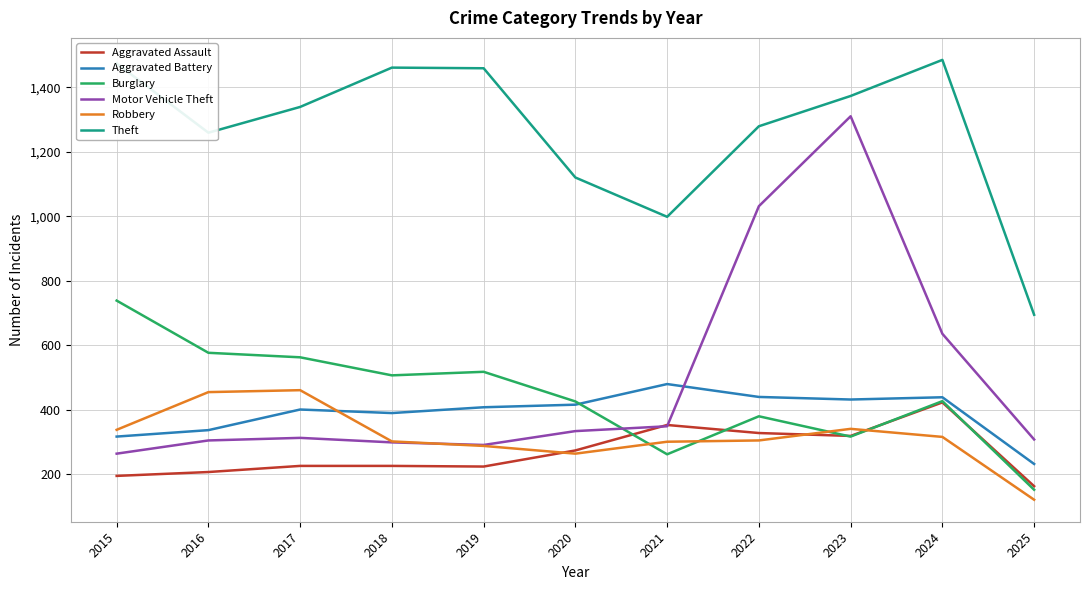

Does the chart have visible grid lines?

Yes